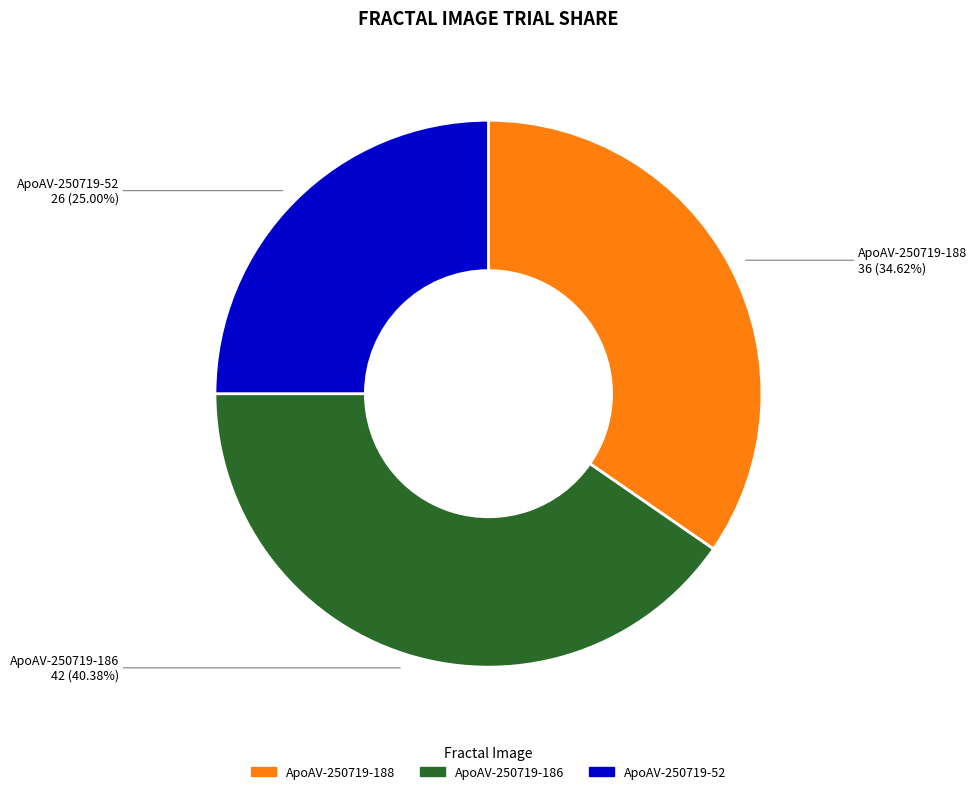

Is there a majority slice in this chart?

No